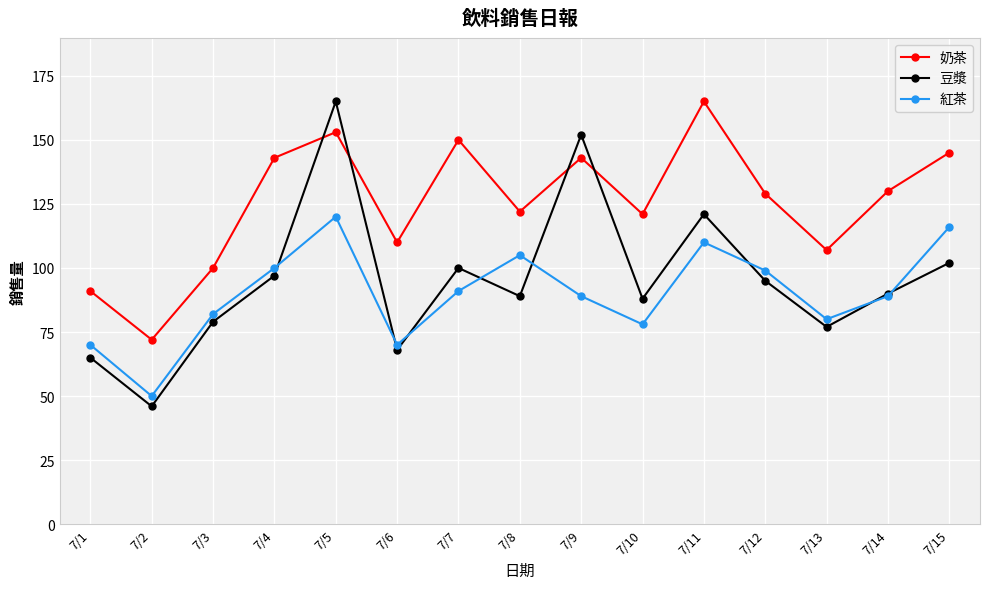

The value of 奶茶 at 7/3 is 40. True or false?

False